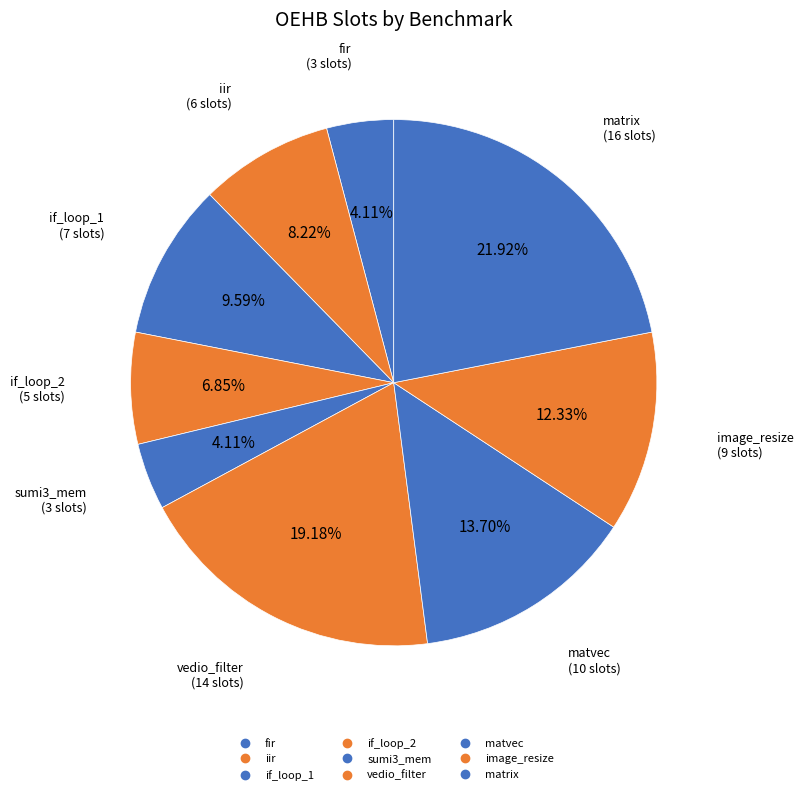

What percentage is the matrix slice, to the nearest percent?

22%